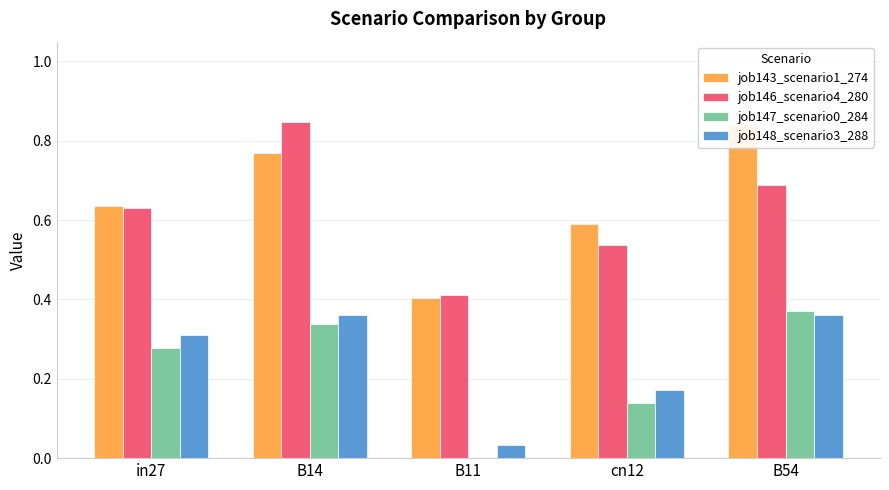

Rank the series by their maximum value, from lowest to highest.

job148_scenario3_288, job147_scenario0_284, job143_scenario1_274, job146_scenario4_280